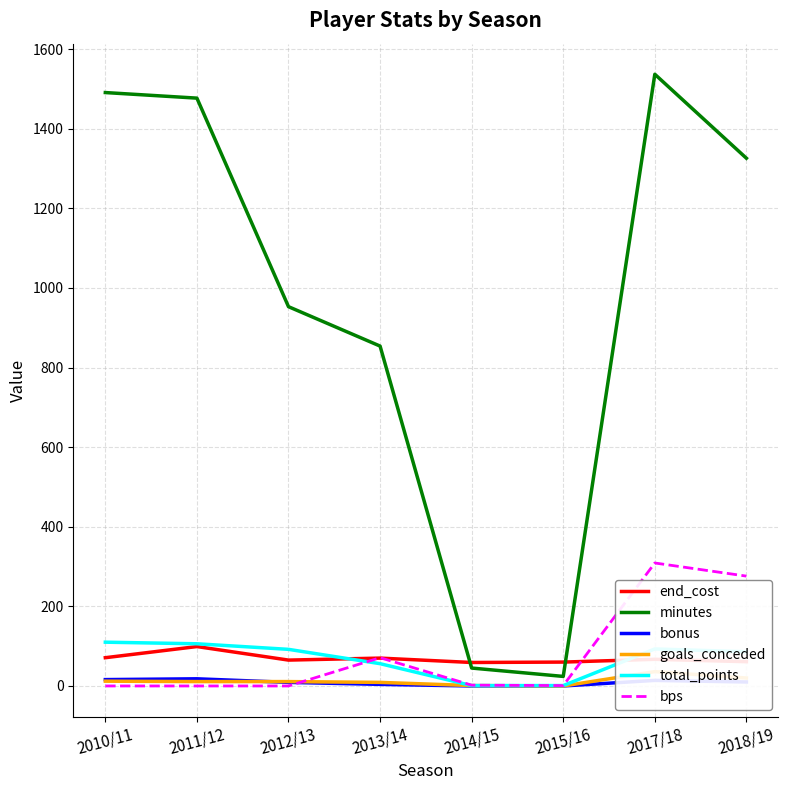

Which category has the lowest value across all series?

2014/15